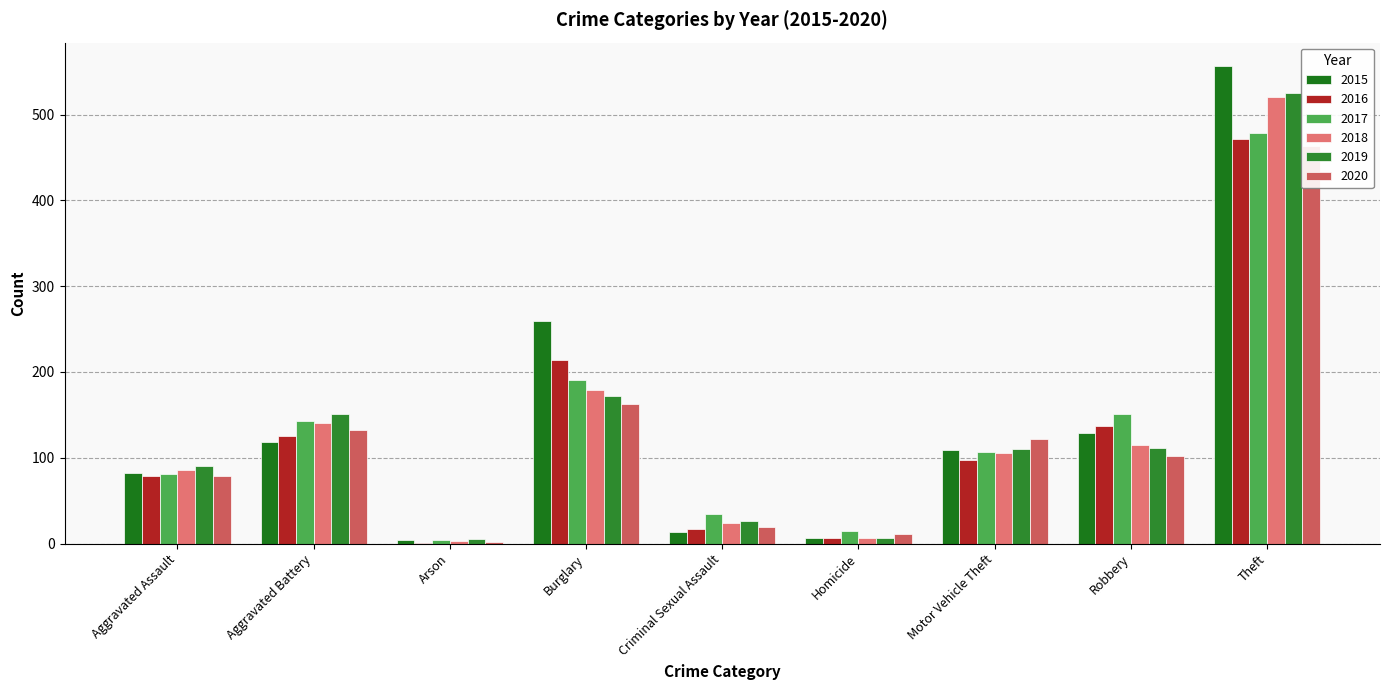

Rank the series at Motor Vehicle Theft from lowest to highest value.

2016, 2018, 2017, 2015, 2019, 2020